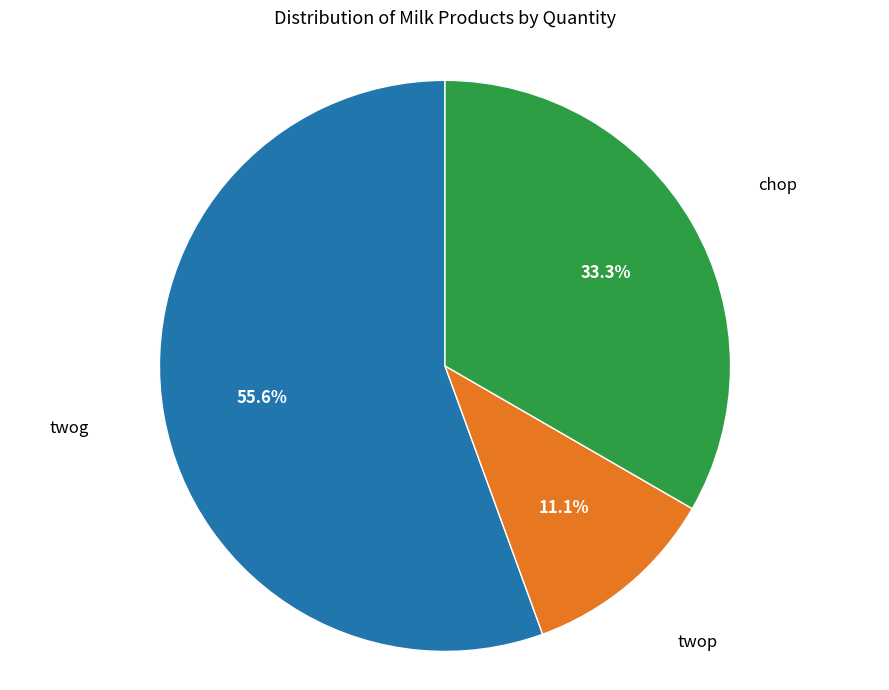

Is there any slice that represents more than half of the pie?

Yes